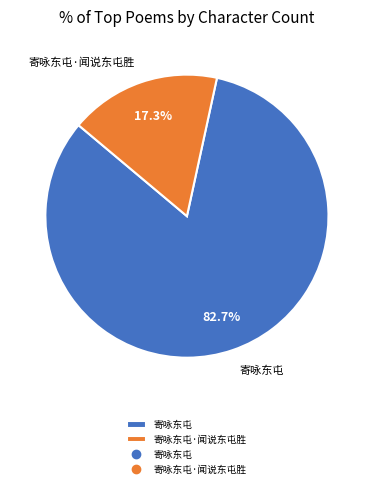

Is it true that 寄咏东屯 is 69% of the pie?

False